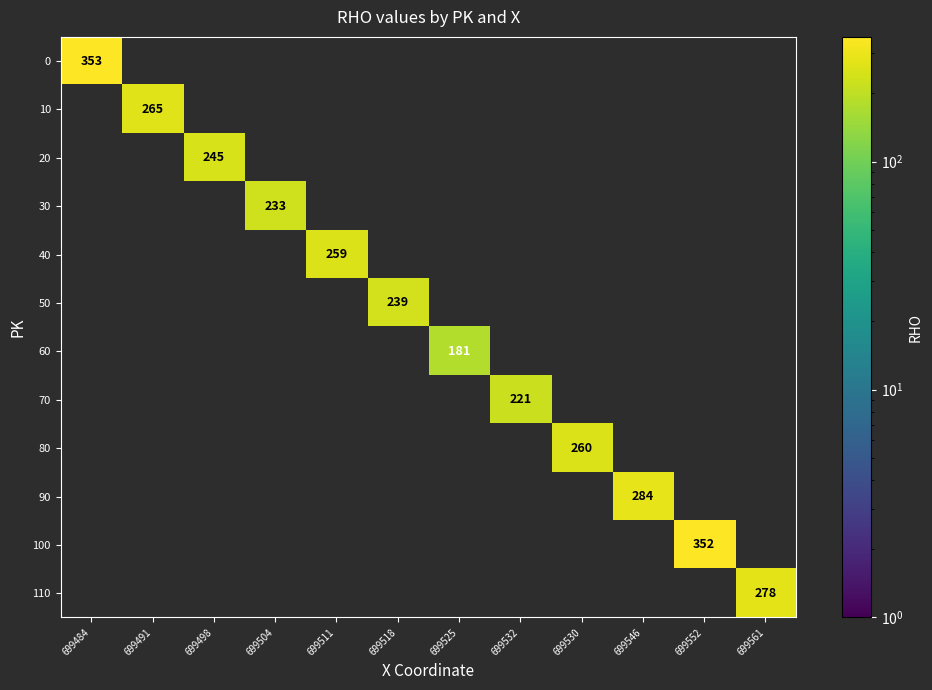

The 10 series shows 265 at 699491. True or false?

True